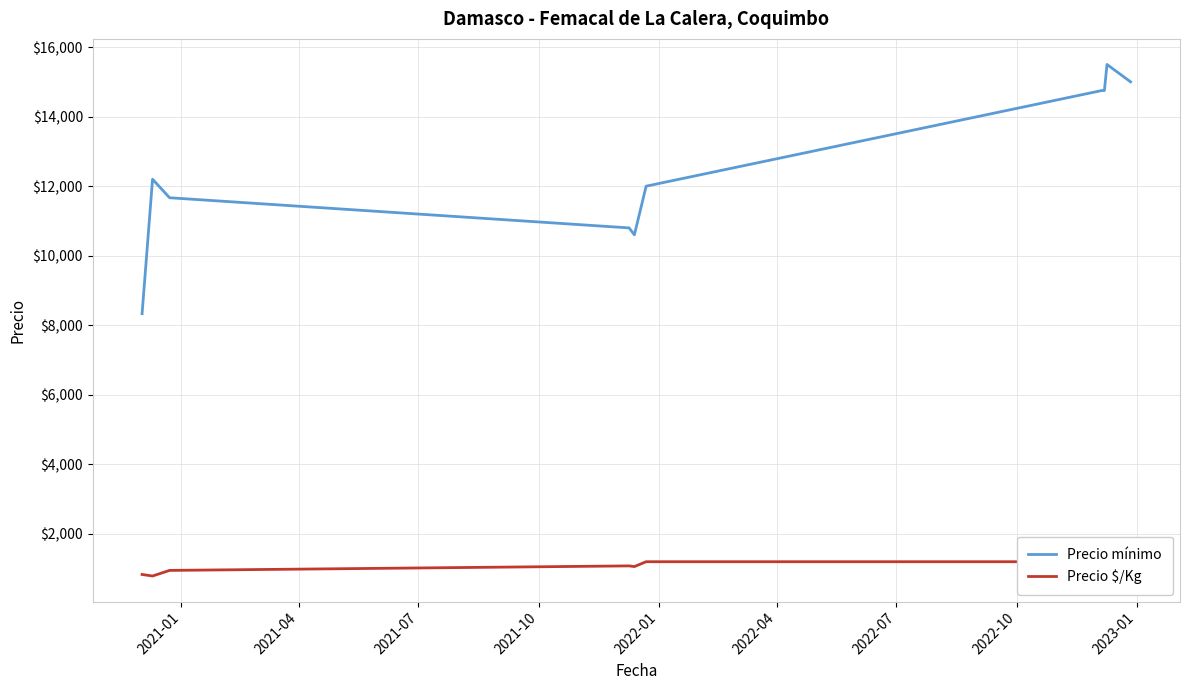

What is the minimum value for Precio mínimo?

8333